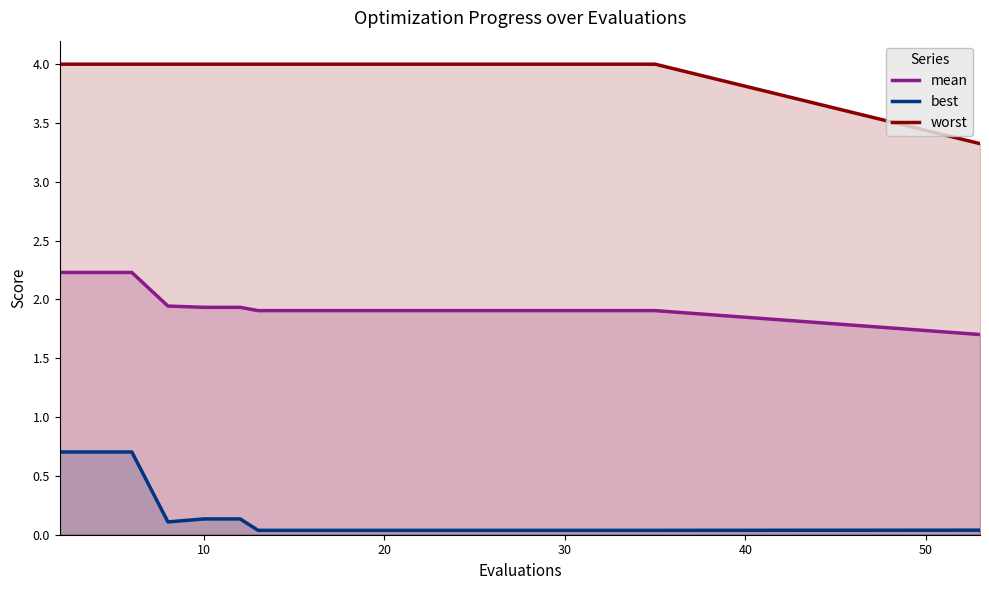

Which series has the largest total across all categories?

worst